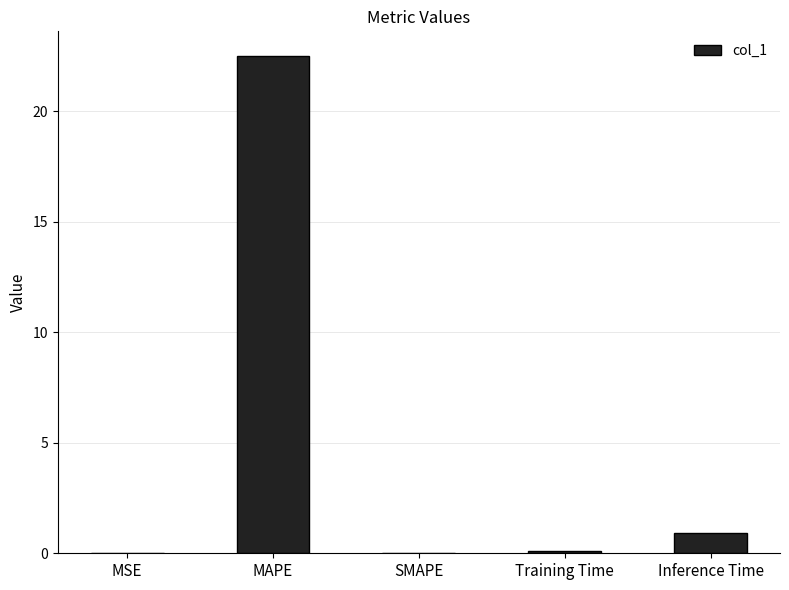

What is the maximum value shown in the chart?

22.5